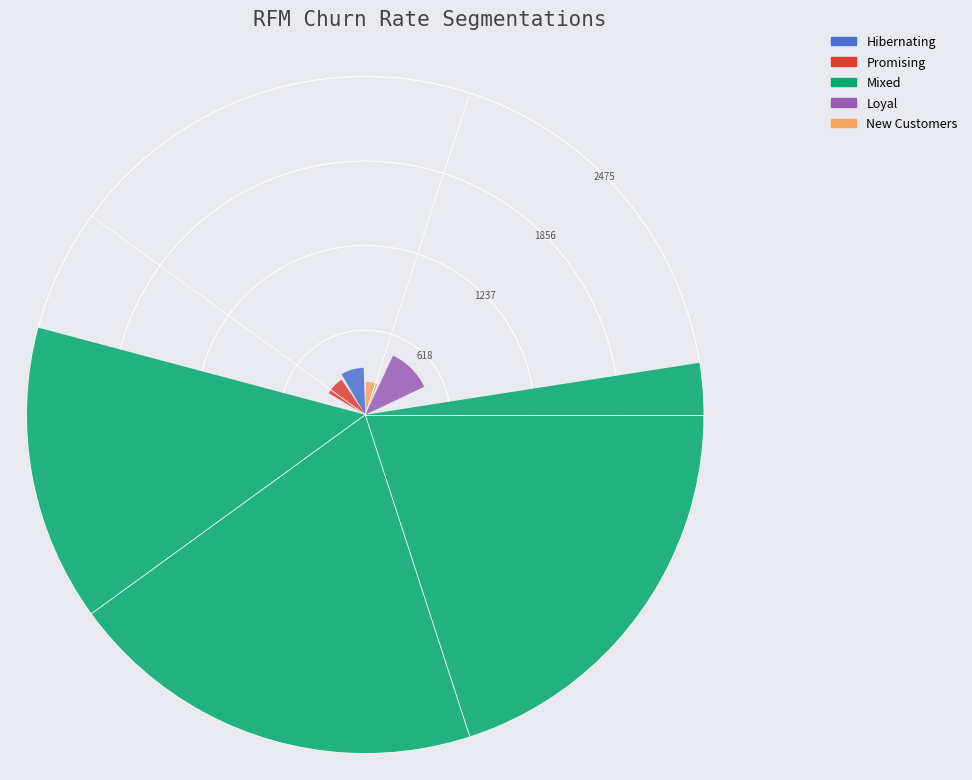

What is the total percentage of Mixed and Loyal?

76.7%